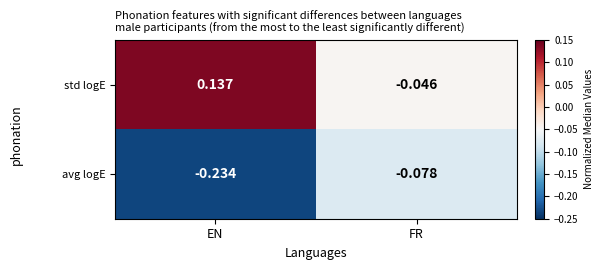

Which series has the largest total across all categories?

std logE